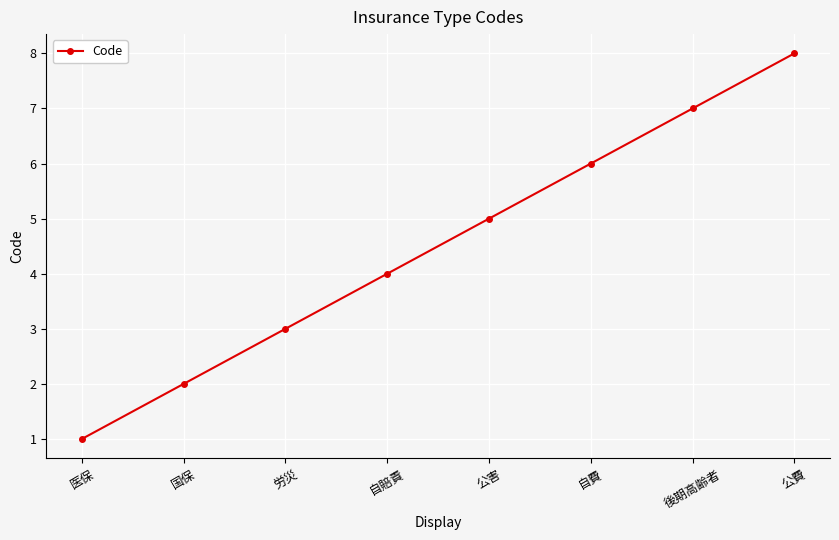

List the labels in order of value, smallest first.

医保, 国保, 労災, 自賠責, 公害, 自費, 後期高齢者, 公費